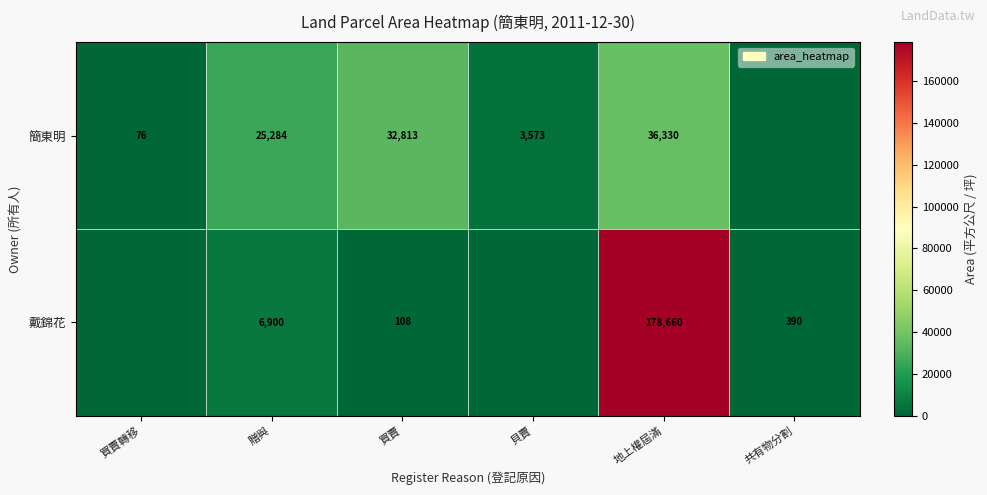

Is it true that 簡東明 equals 17219 at 地上權屆滿?

False